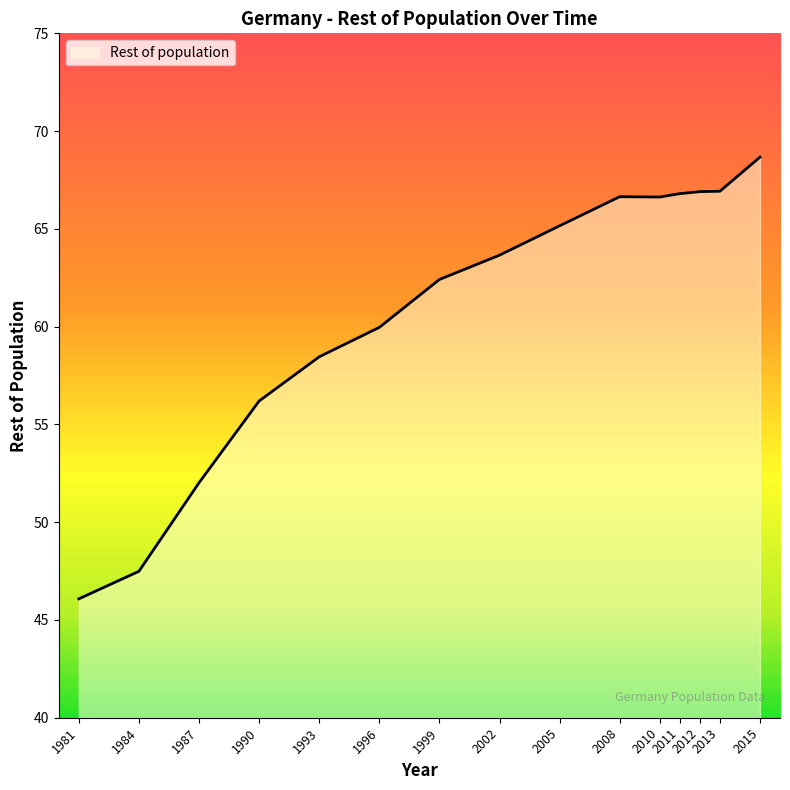

Count the number of data series in this chart.

1